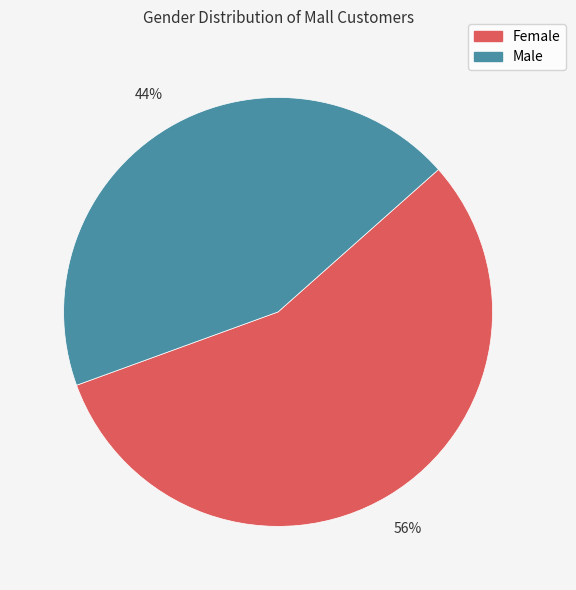

Approximately how many times larger is the value at Female compared to Male?

1.3